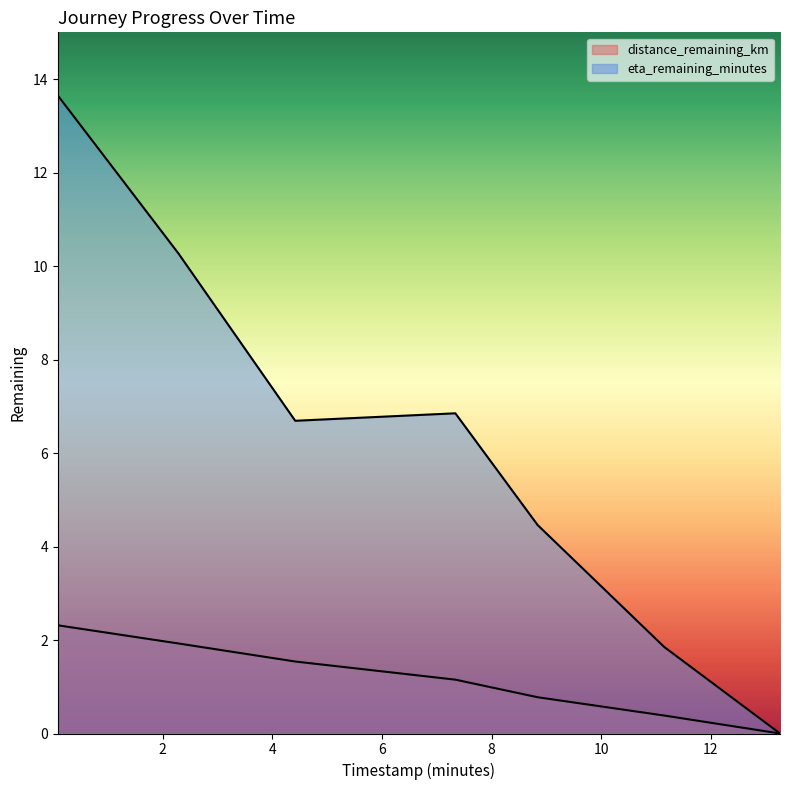

Does the chart display data point markers on the line(s)?

No